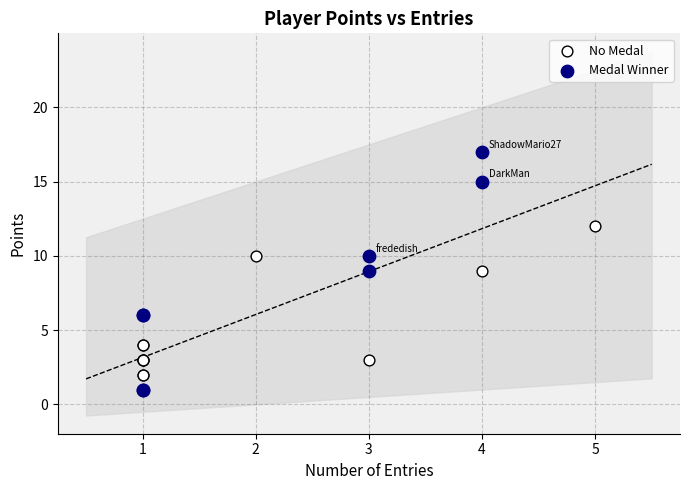

Which series has the largest Y range (max minus min)?

Medal Winner